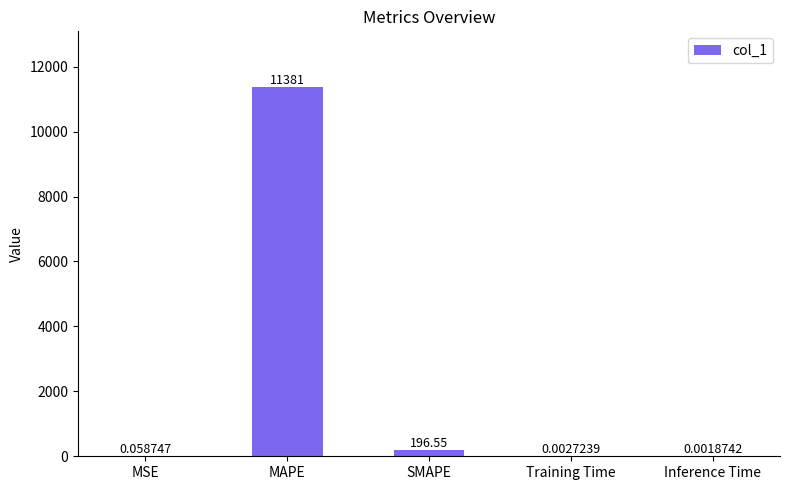

Are the bars grouped side by side (vs. stacked)?

No